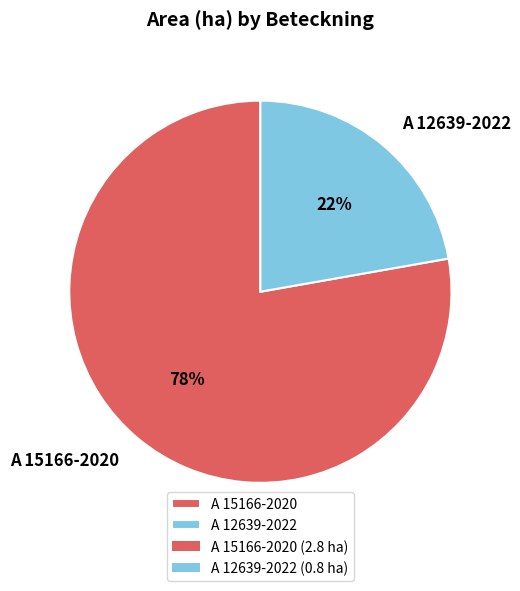

The A 12639-2022 slice represents 22% of the pie. True or false?

True